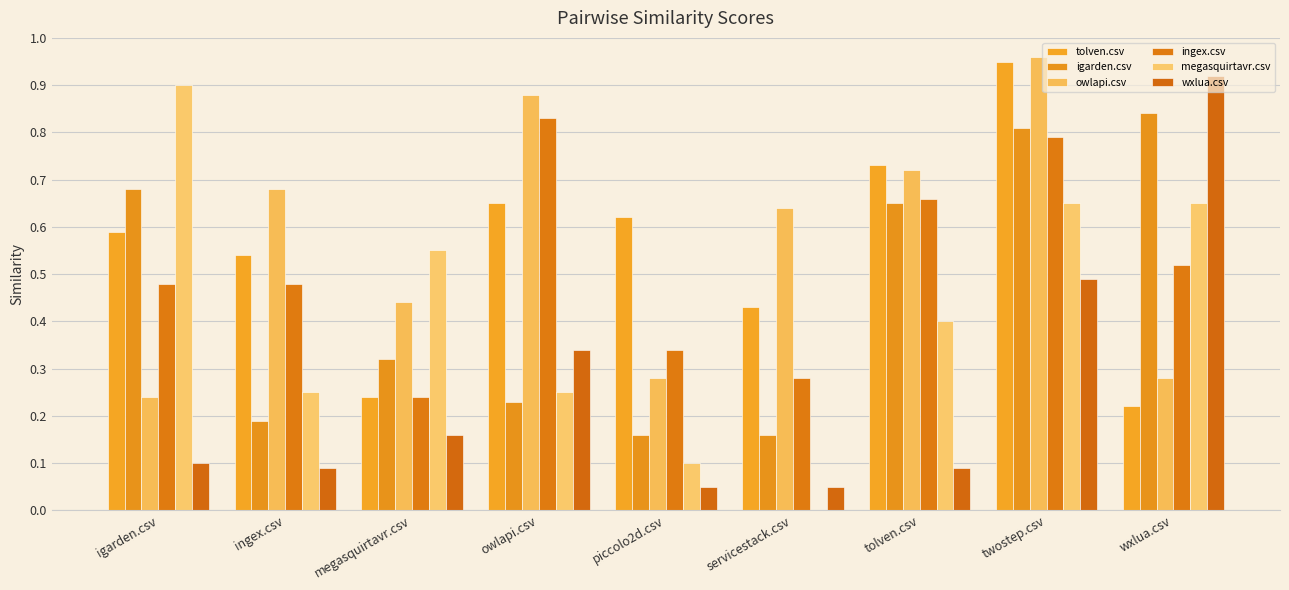

How many groups of bars are there?

9